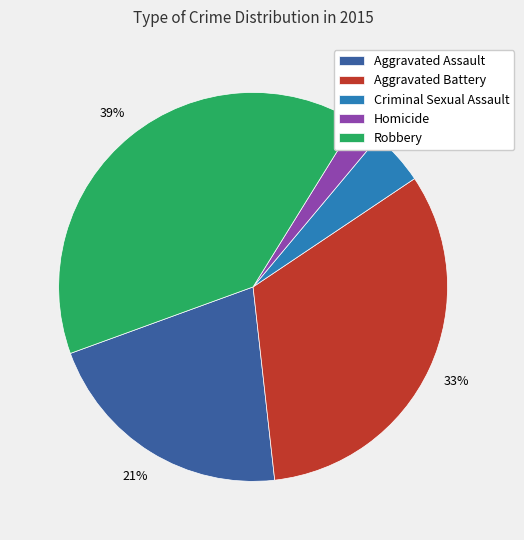

Is there any slice that represents more than half of the pie?

No